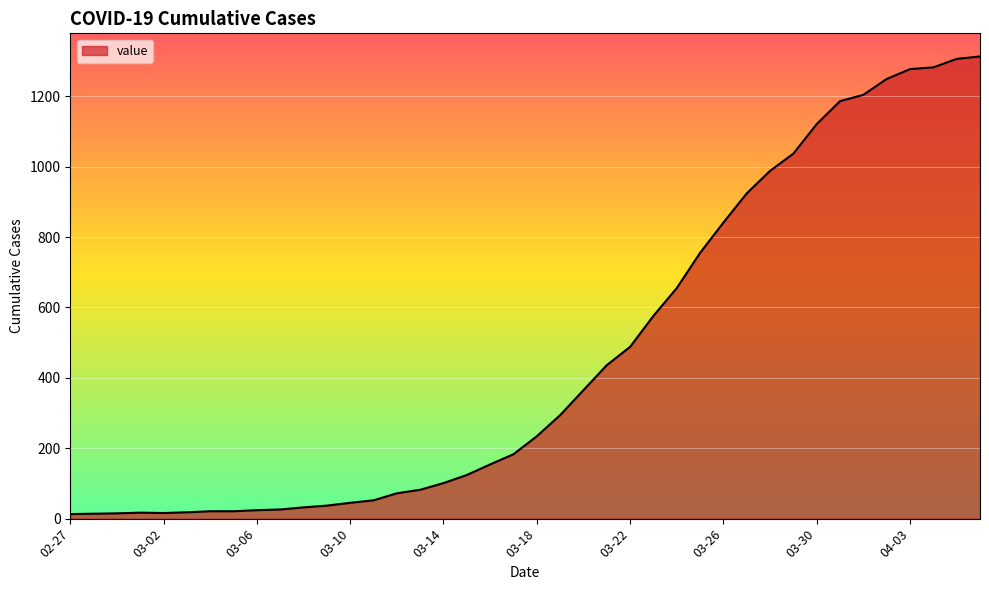

How many lines are shown in the chart?

1